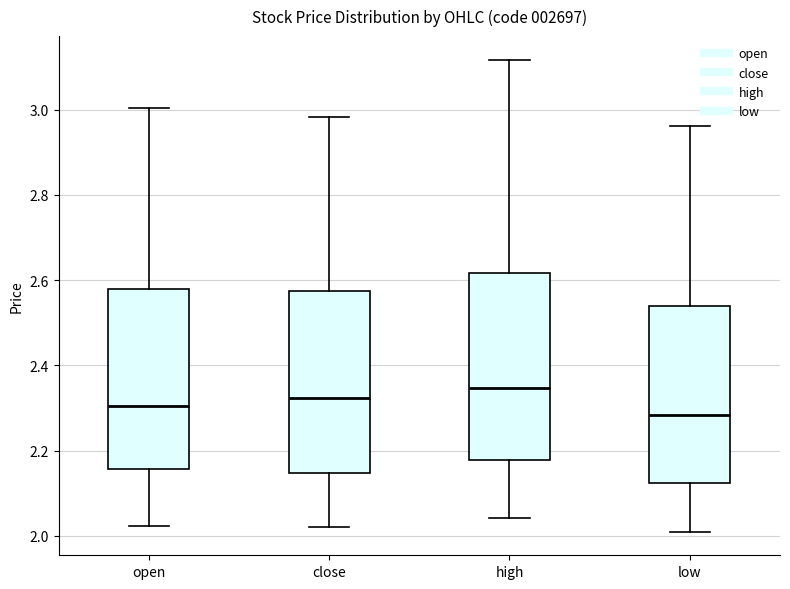

Reading left to right, read every box against the y-axis: the position of its median line, the range the box covers, and the ends of its whiskers. The values are not printed on the chart, so give them approximately, as read against the axis.

open: median 2.30, box 2.16 to 2.58, whiskers 2.02 to 3.00
close: median 2.32, box 2.14 to 2.58, whiskers 2.02 to 2.98
high: median 2.34, box 2.18 to 2.62, whiskers 2.04 to 3.12
low: median 2.28, box 2.12 to 2.54, whiskers 2.02 to 2.96